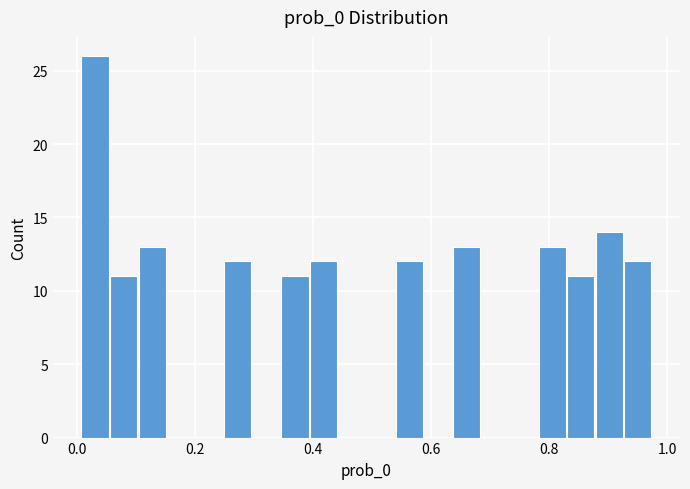

Around what value on the x-axis is the tallest bar? Give the approximate position of its centre, as read against the axis.

0.04